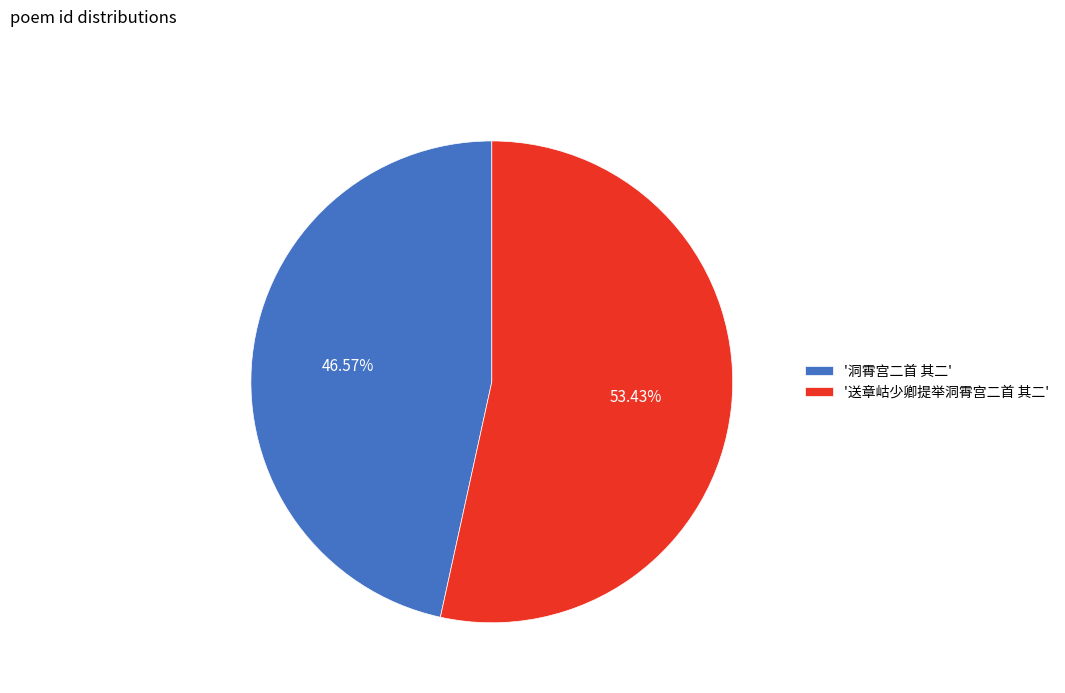

Which category has the smallest portion of the pie?

'洞霄宫二首 其二'